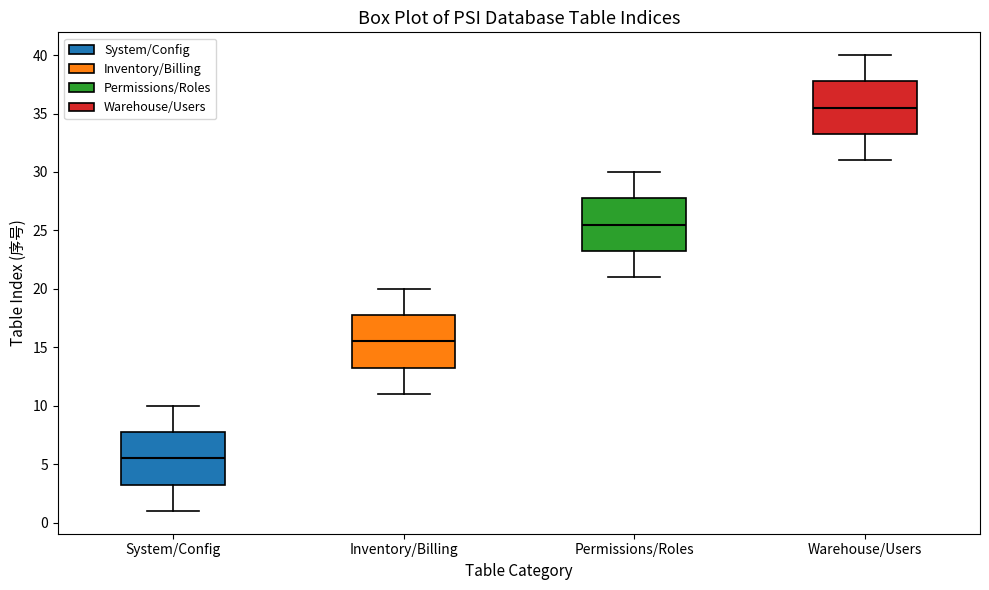

Reading left to right, transcribe this box plot: for each box, give where its median line is, the range the box spans, and where its two whiskers end, as read against the y-axis. The values are not printed on the chart, so give them approximately, as read against the axis.

System/Config: median 5.5, box 3.5 to 8.0, whiskers 1.0 to 10.0
Inventory/Billing: median 15.5, box 13.5 to 18.0, whiskers 11.0 to 20.0
Permissions/Roles: median 25.5, box 23.5 to 28.0, whiskers 21.0 to 30.0
Warehouse/Users: median 35.5, box 33.5 to 38.0, whiskers 31.0 to 40.0